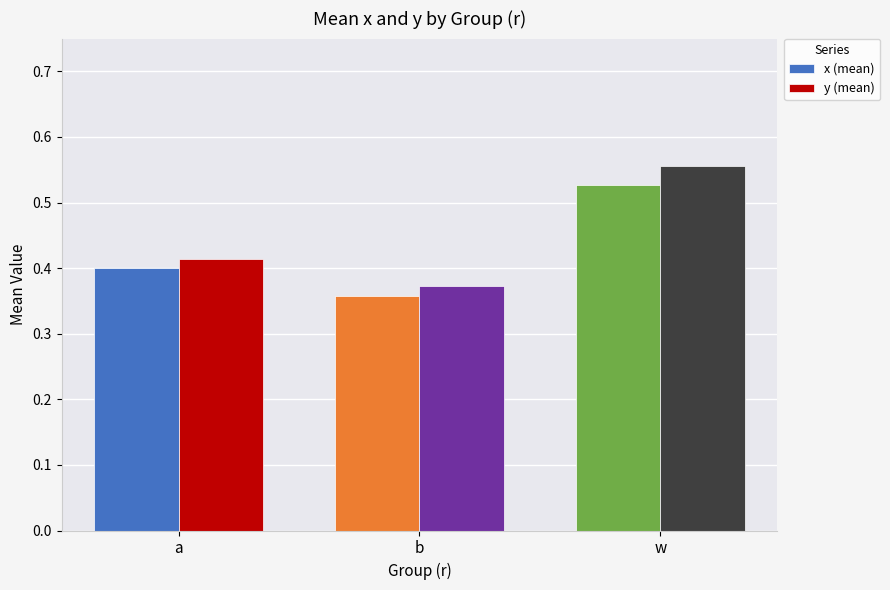

At which label does y (mean) reach its peak?

w